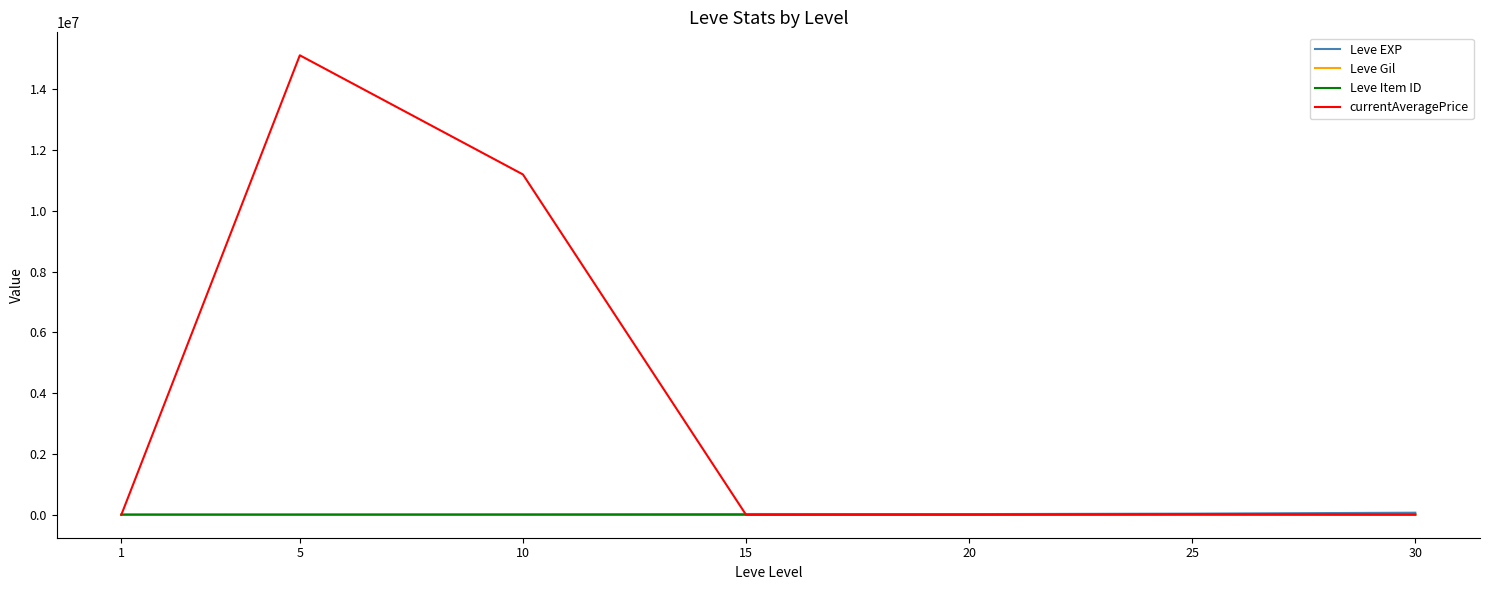

Which series has the largest total across all categories?

currentAveragePrice